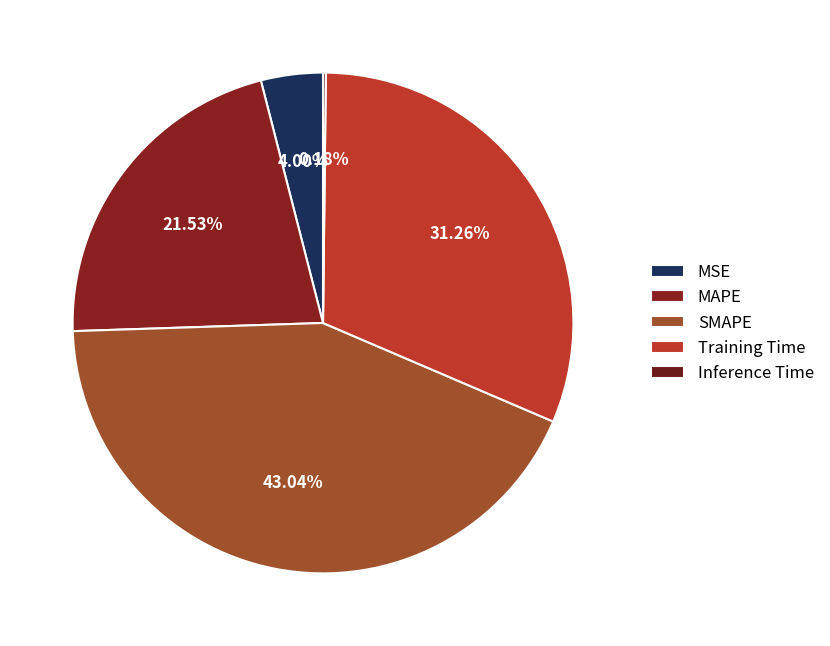

Does MAPE account for over 50% of the chart?

No